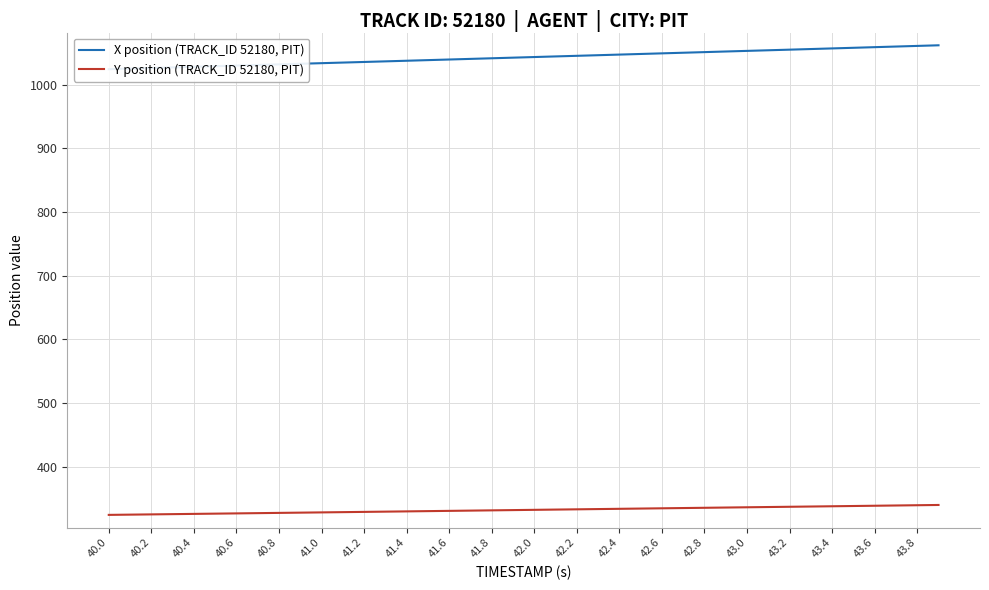

True or false: X position (TRACK_ID 52180, PIT) and Y position (TRACK_ID 52180, PIT) cross at least once.

False